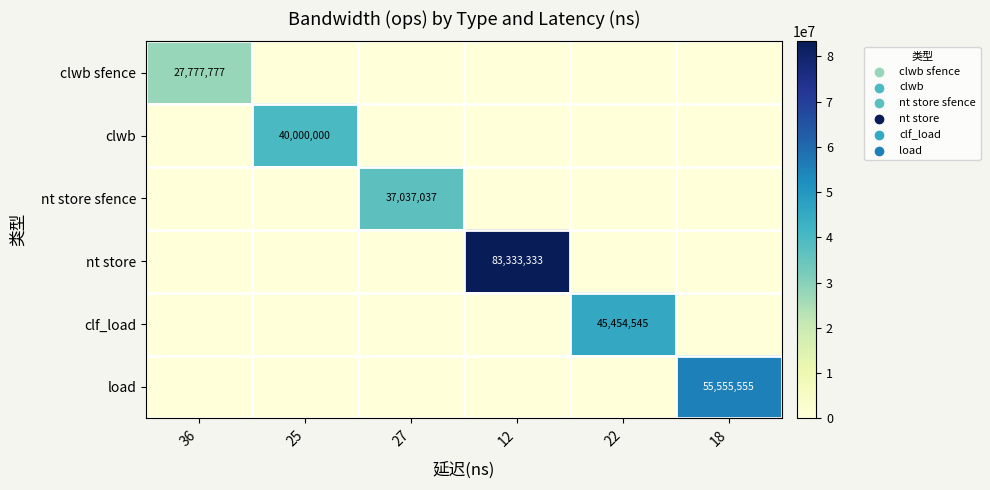

True or false: clwb sfence has a value of 10926876 at 36.

False